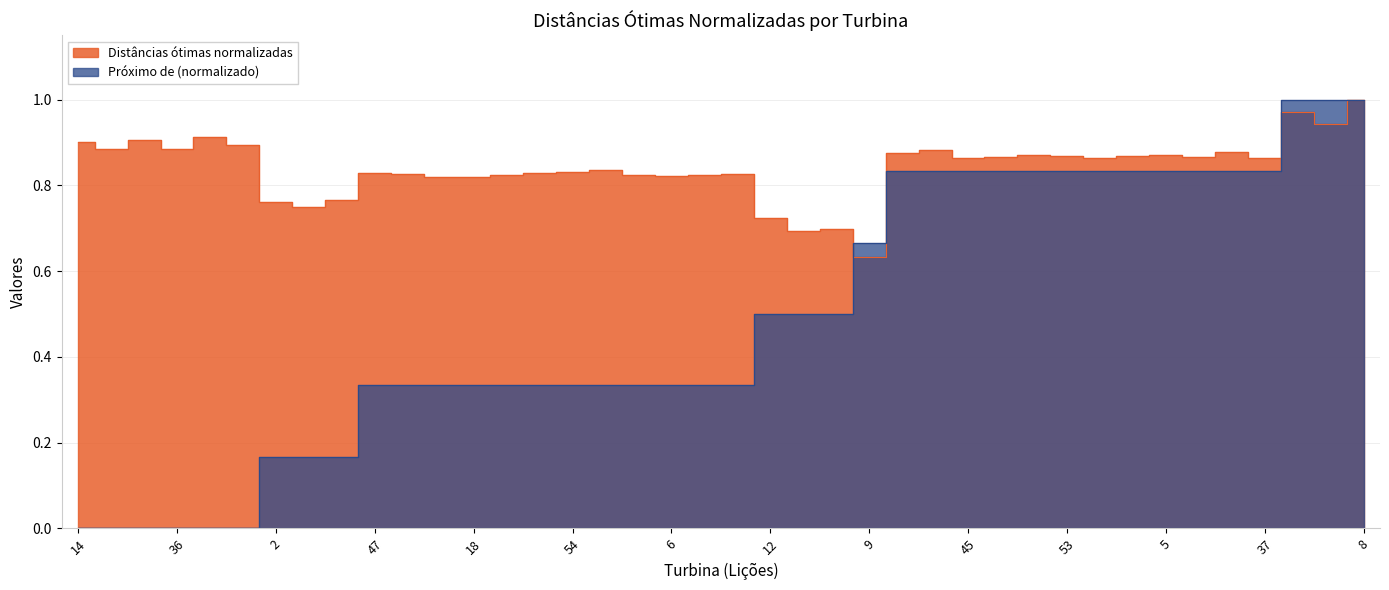

True or false: Distâncias ótimas normalizadas has a value of 0.9 at 36.

True